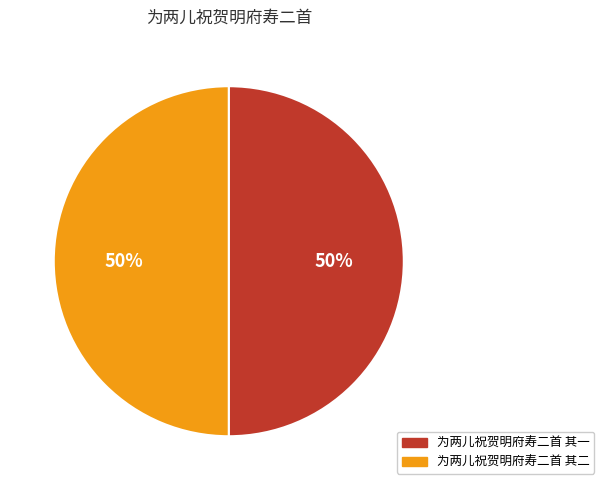

Approximately how many times larger is the value at 为两儿祝贺明府寿二首 其一 compared to 为两儿祝贺明府寿二首 其二?

1.0